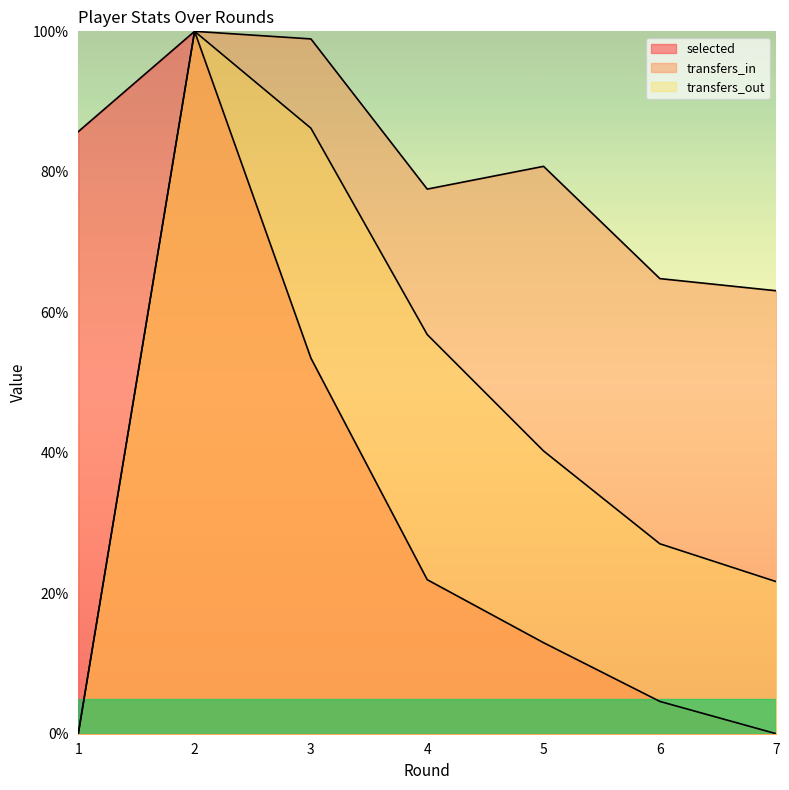

At how many categories does at least one series exceed 13?

7